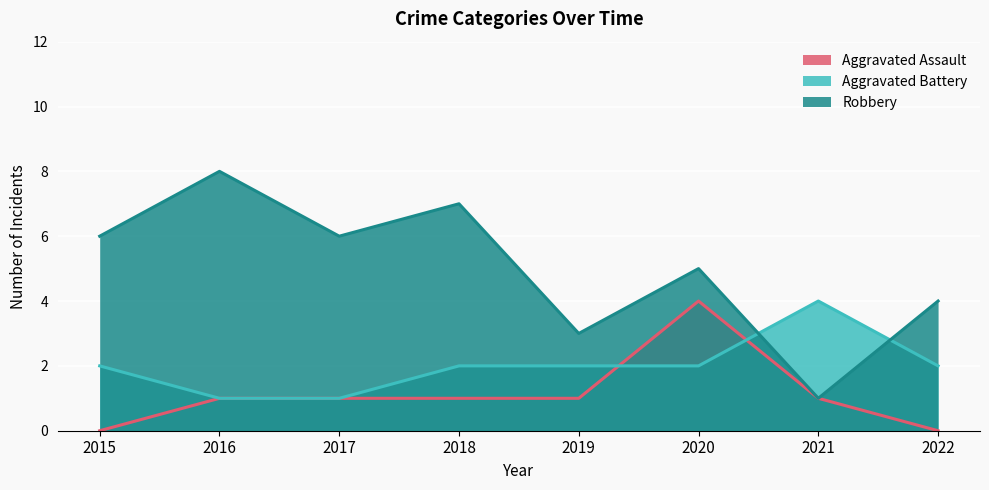

What is the difference between the maximum and minimum values in the Aggravated Battery series?

3